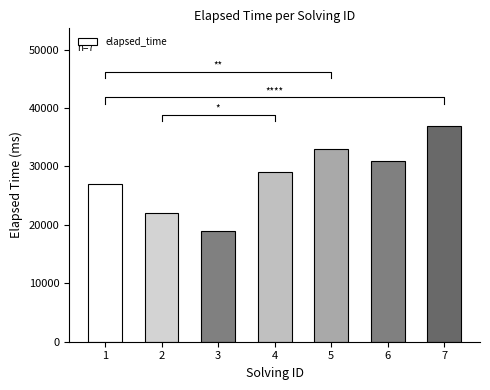

How many series are shown in this chart?

1